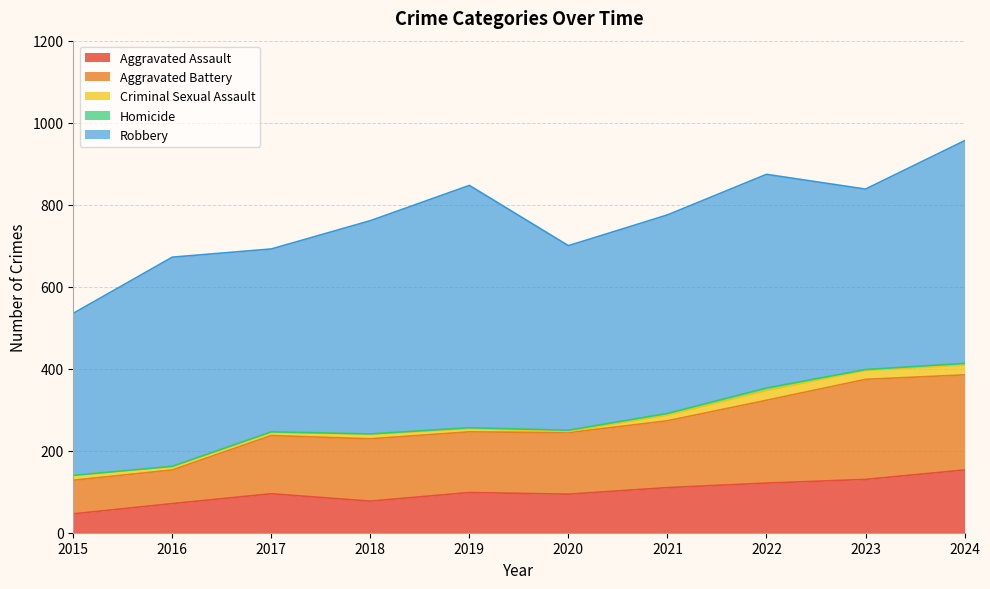

Is it true that Aggravated Assault equals 19 at 2018?

False